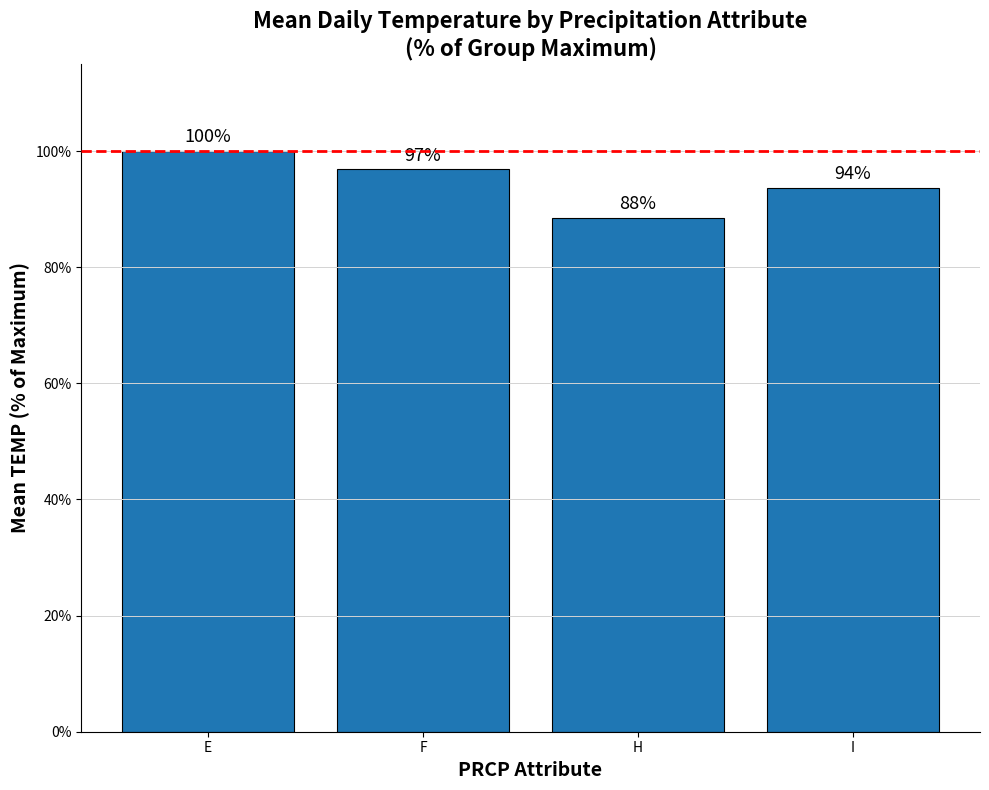

At which category does the chart reach its peak across all series?

E